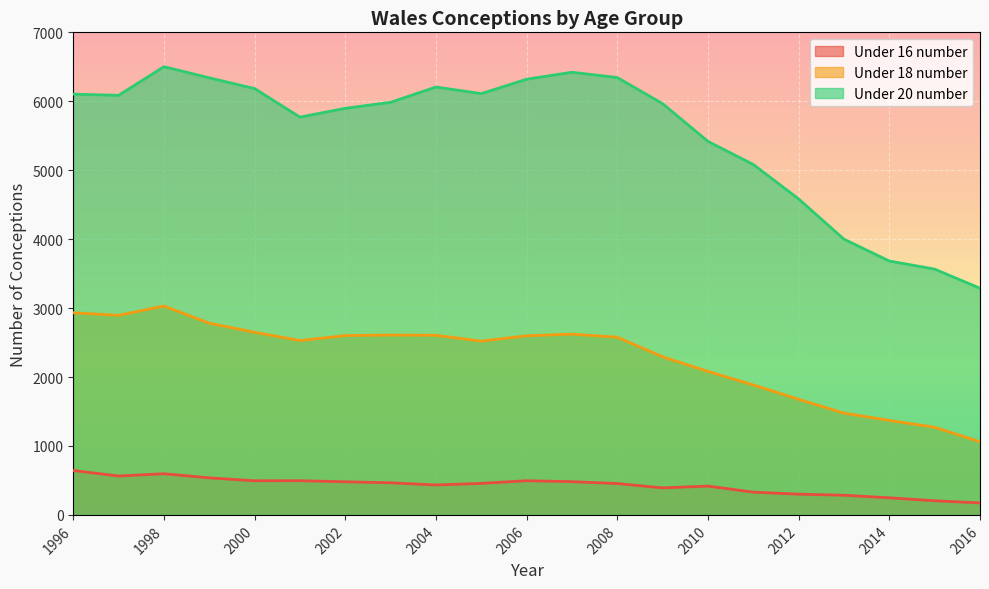

What is the difference between the maximum and second lowest values in the Under 16 number series?

439